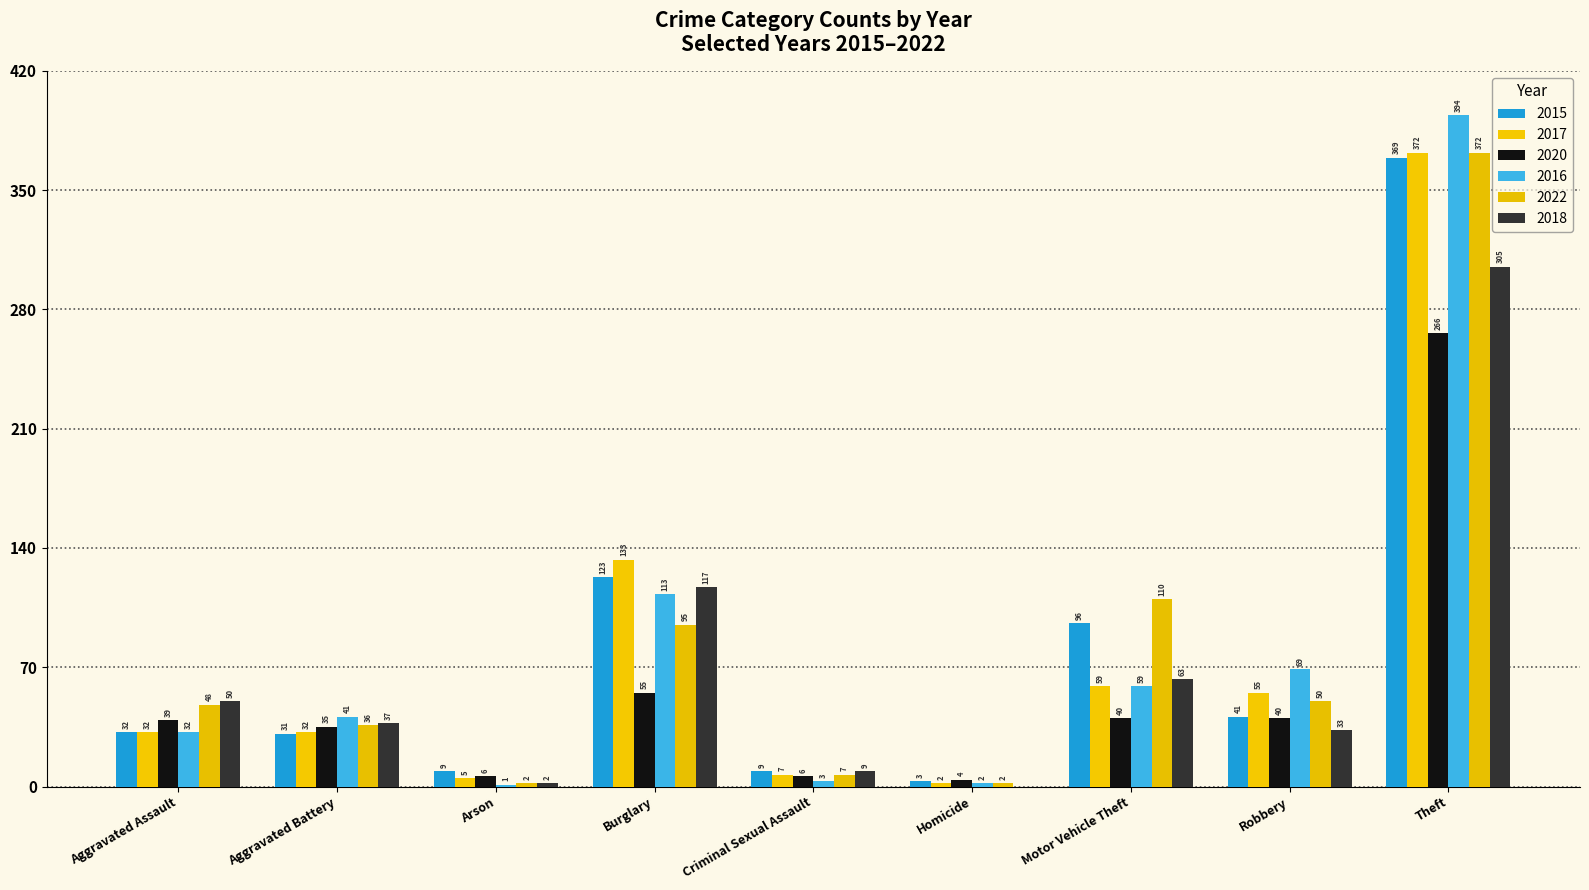

How many series are shown in this chart?

6